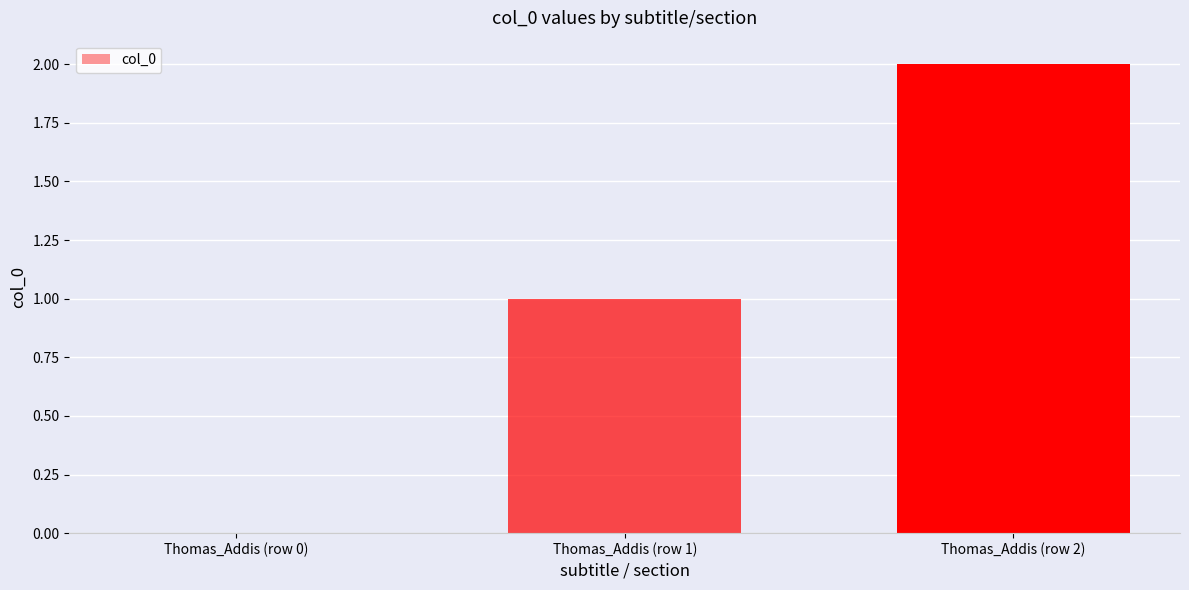

What is the sum of the values at Thomas_Addis (row 0) and Thomas_Addis (row 1)?

1